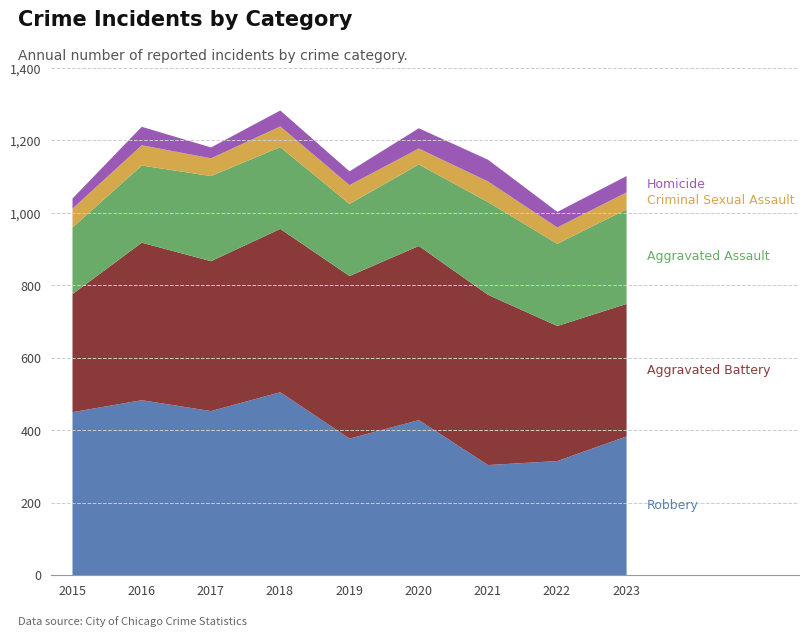

Count the Homicide values in the range 38 to 51.

5